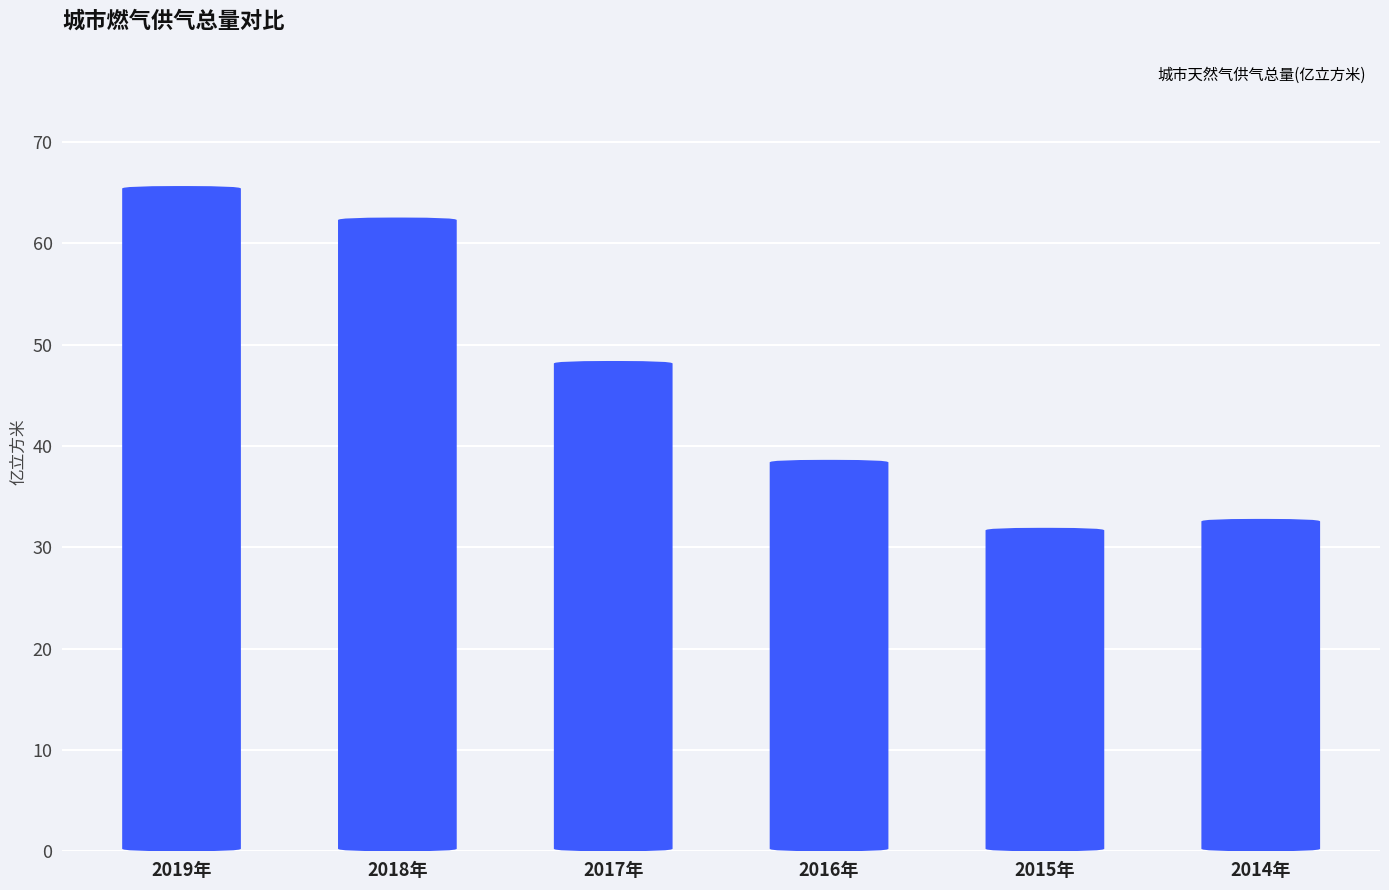

Reading left to right, extract all data points from this chart.

65.7	62.6	48.4	38.6	31.9	32.8